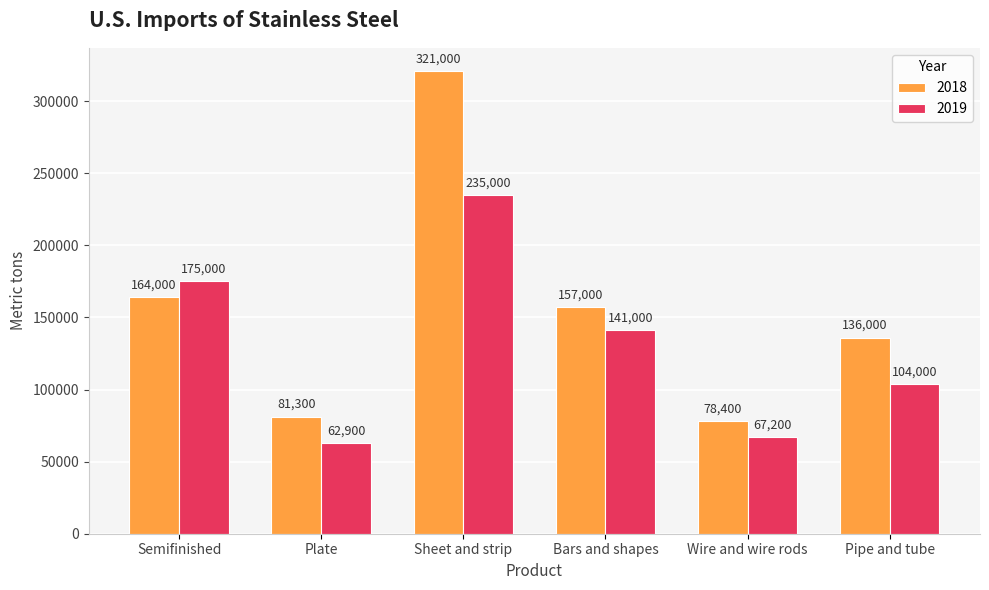

Which series has the largest total across all categories?

2018